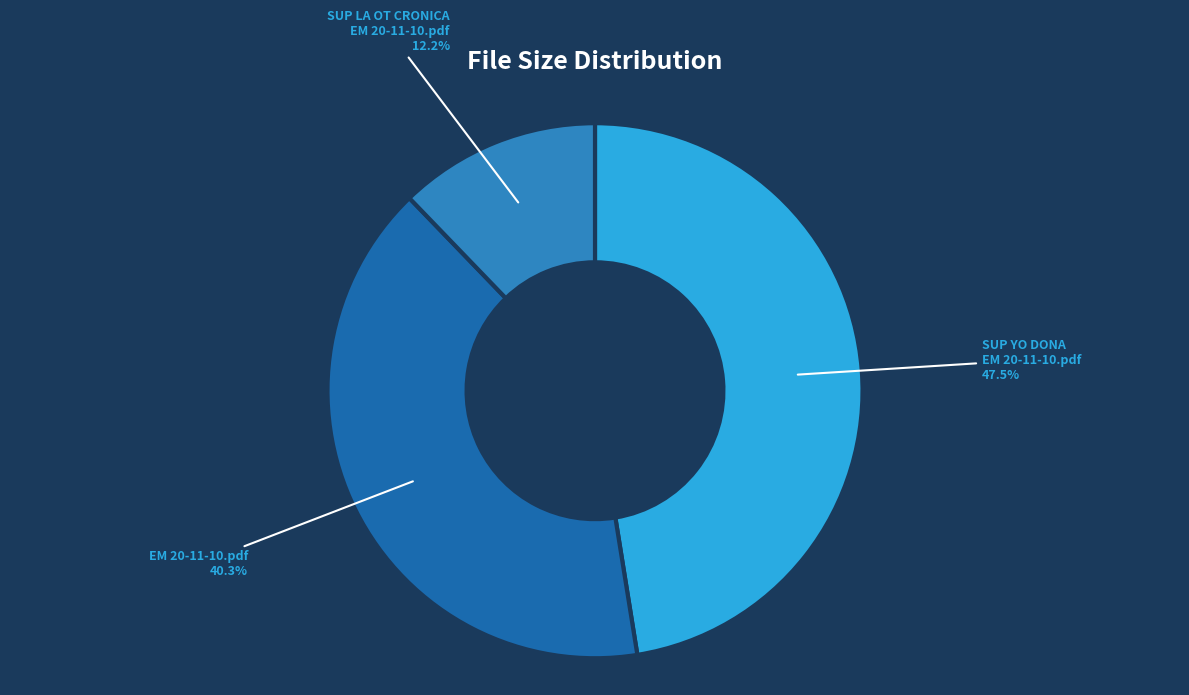

Do SUP LA OT CRONICA EM 20-11-10.pdf and SUP YO DONA EM 20-11-10.pdf together represent more than half of the pie?

Yes